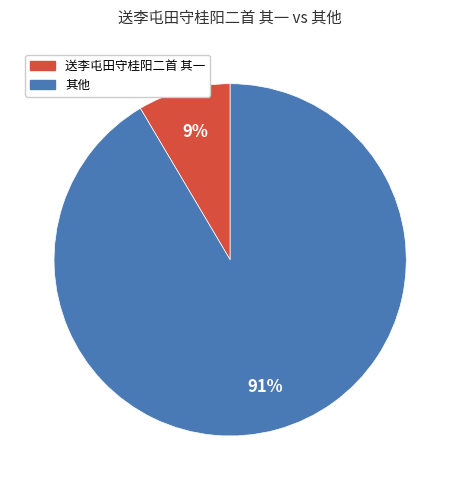

Count the number of slices in the pie.

2